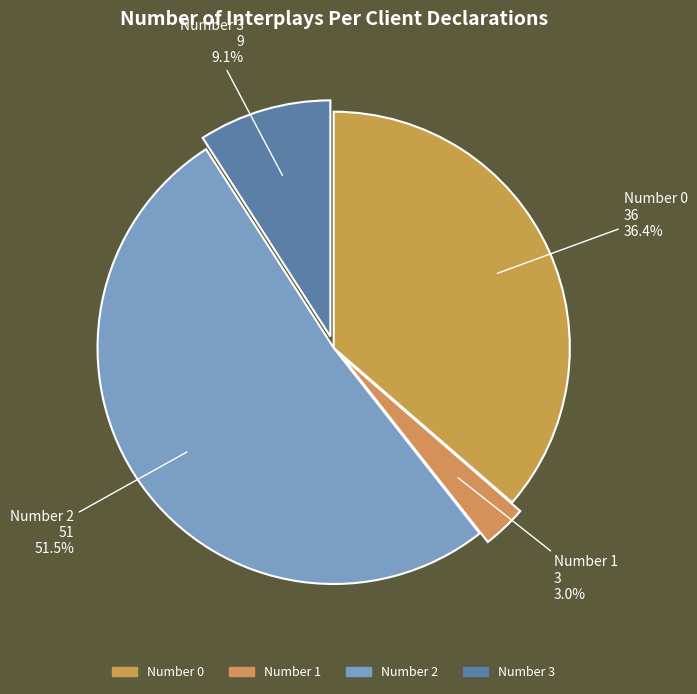

Is there a majority slice in this chart?

Yes